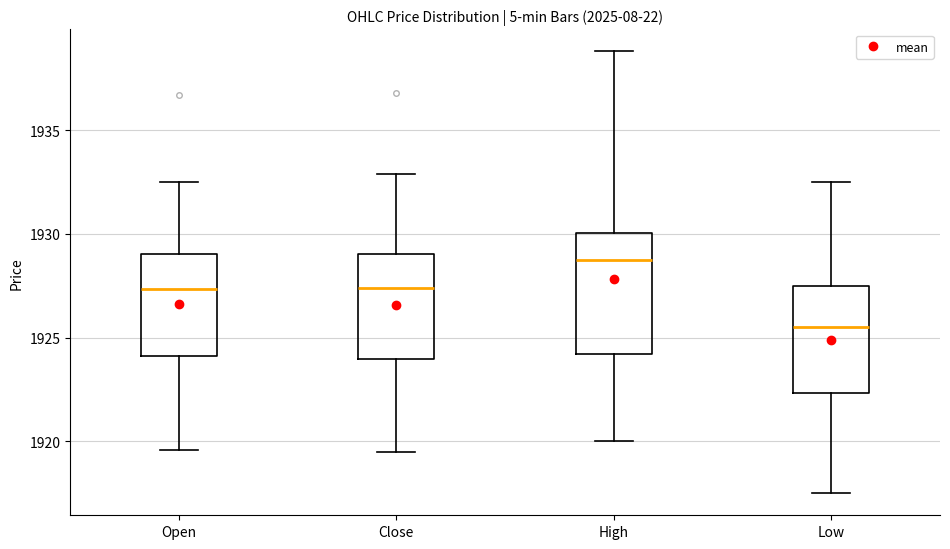

Which box is the tallest, from its lower edge to its upper edge?

High